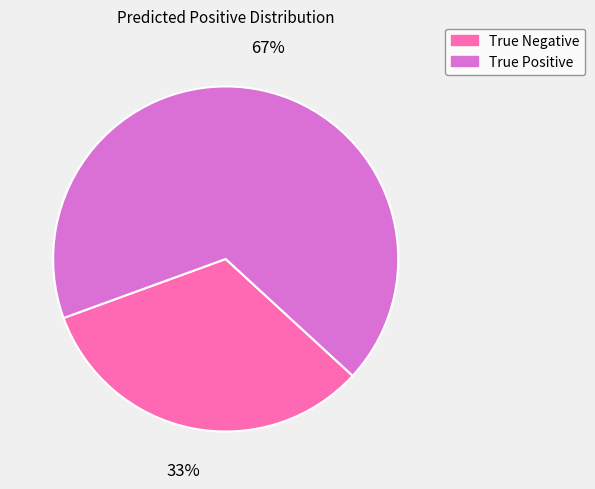

To the nearest percent, what is the average slice percentage?

50%